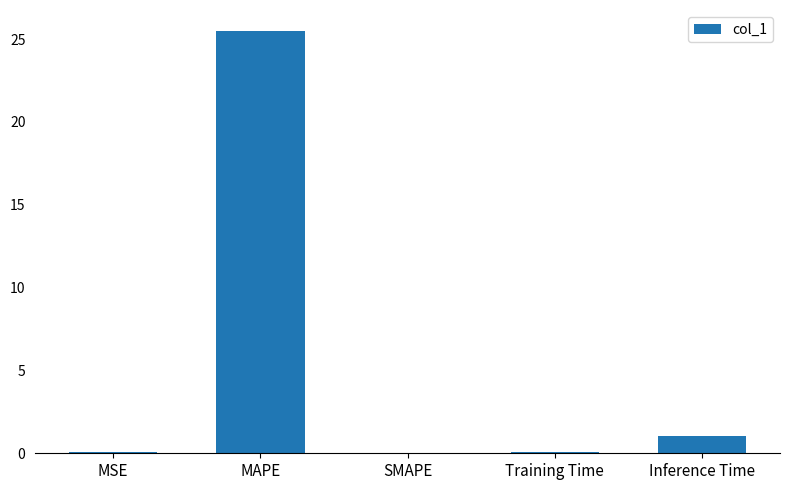

True or false: the data shows -10.0 at SMAPE.

False